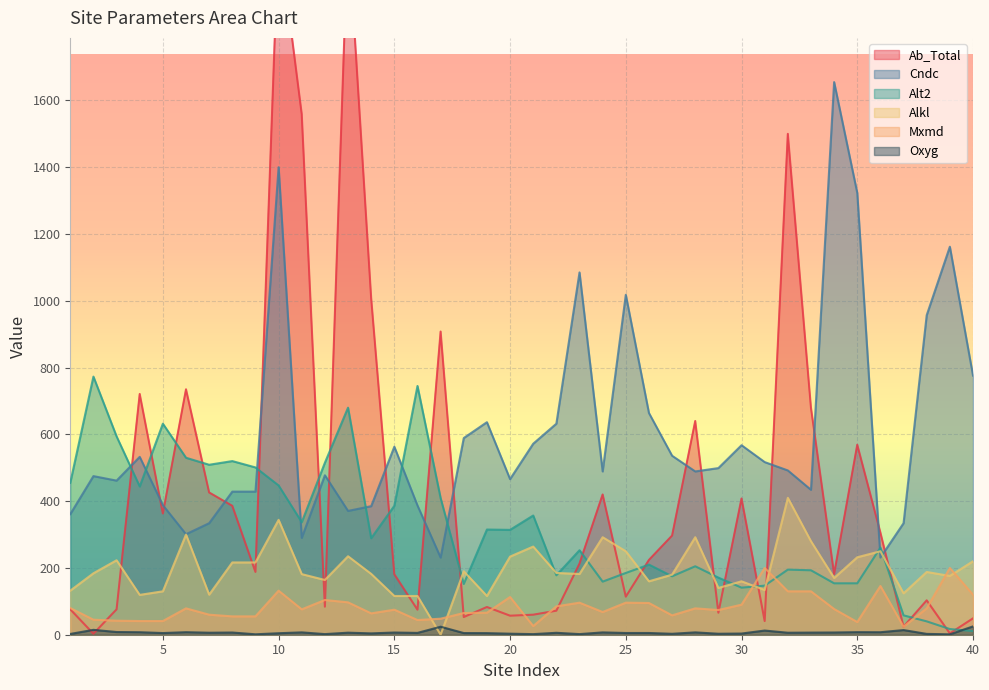

Is it true that Mxmd equals 24.0 at 37?

True